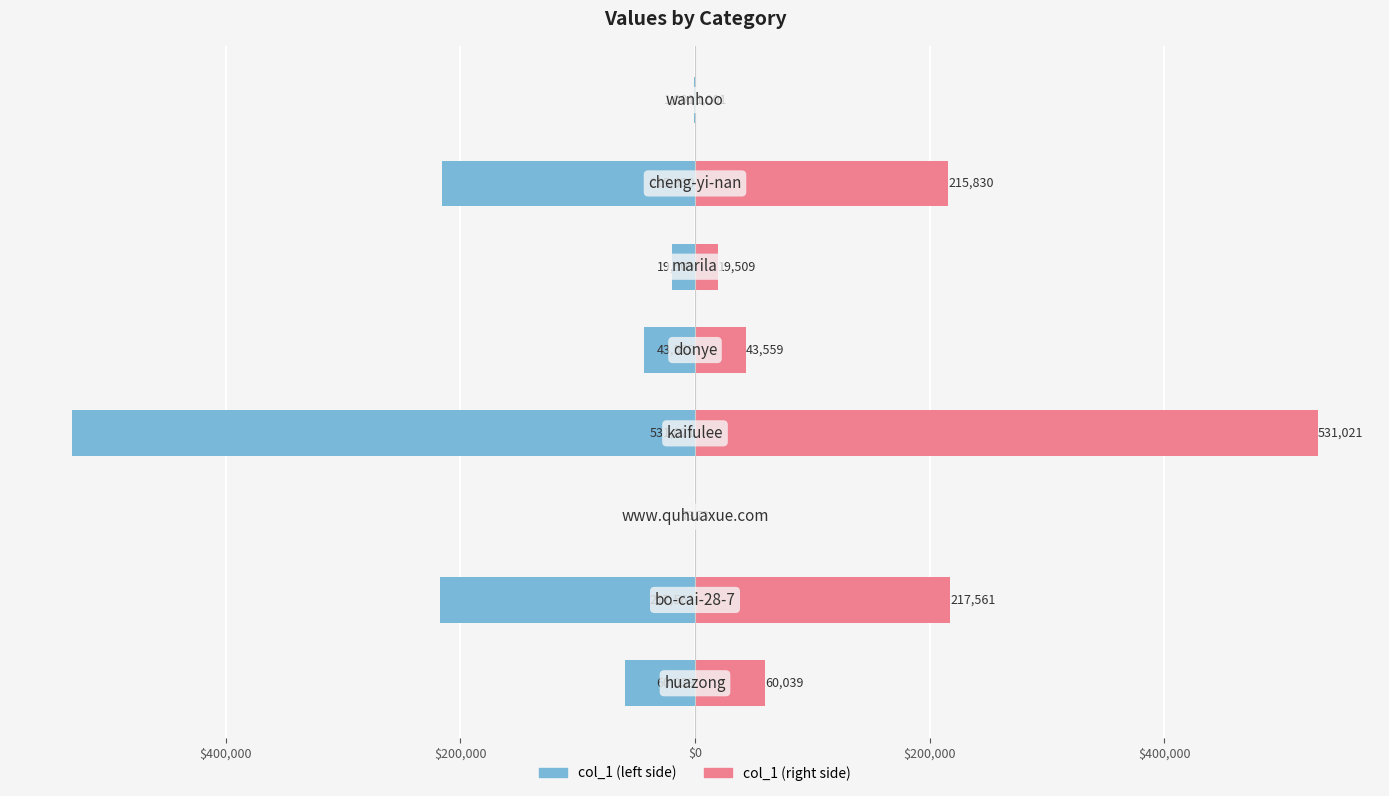

At $200,000, list the series in order from largest to smallest.

col_1 (right), col_1 (left)